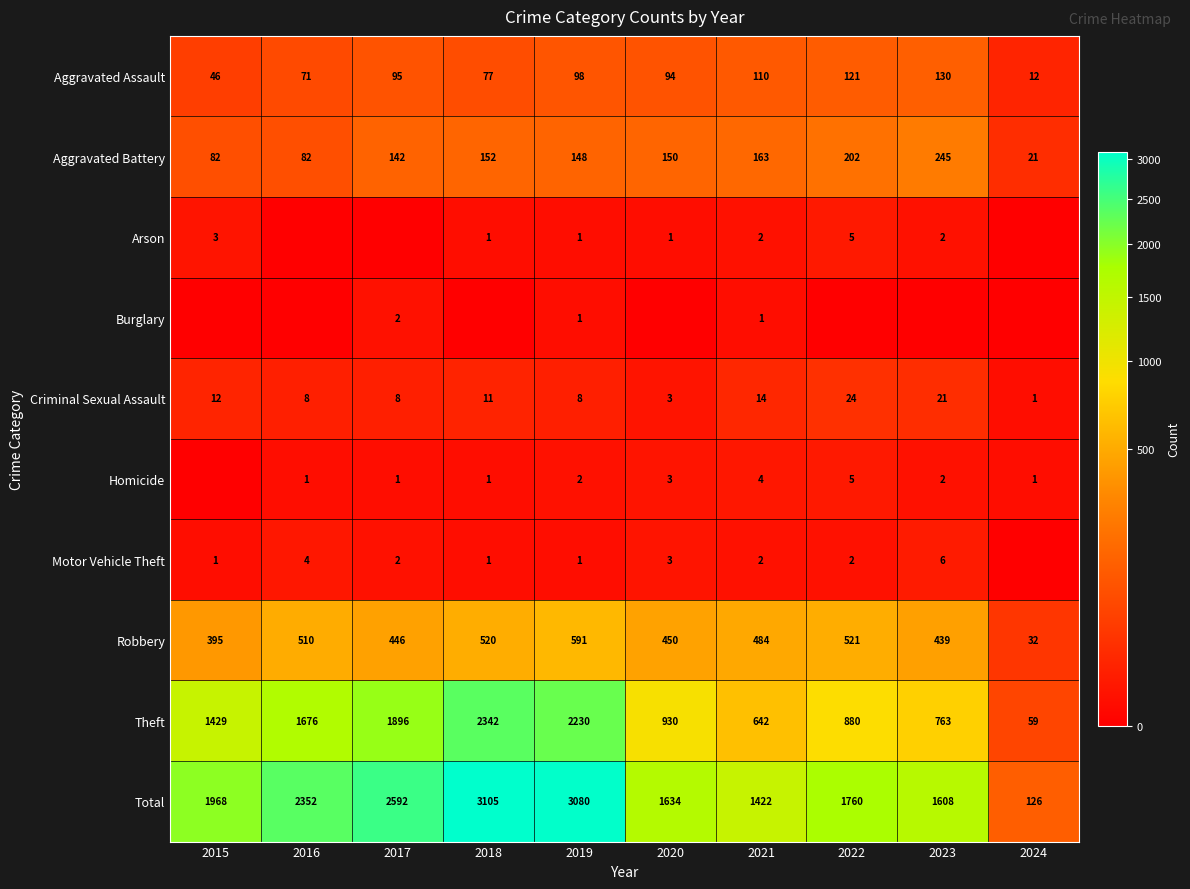

How many values in the Theft series are below 1429?

5